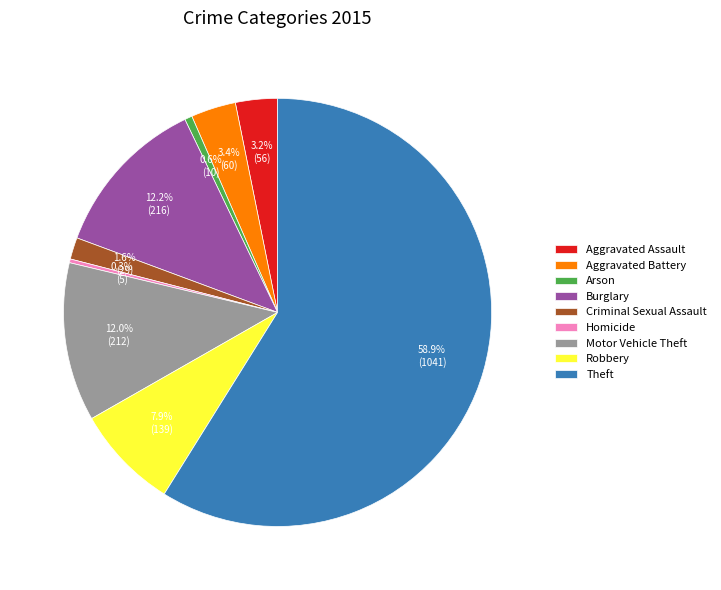

How many segments does this pie chart have?

9